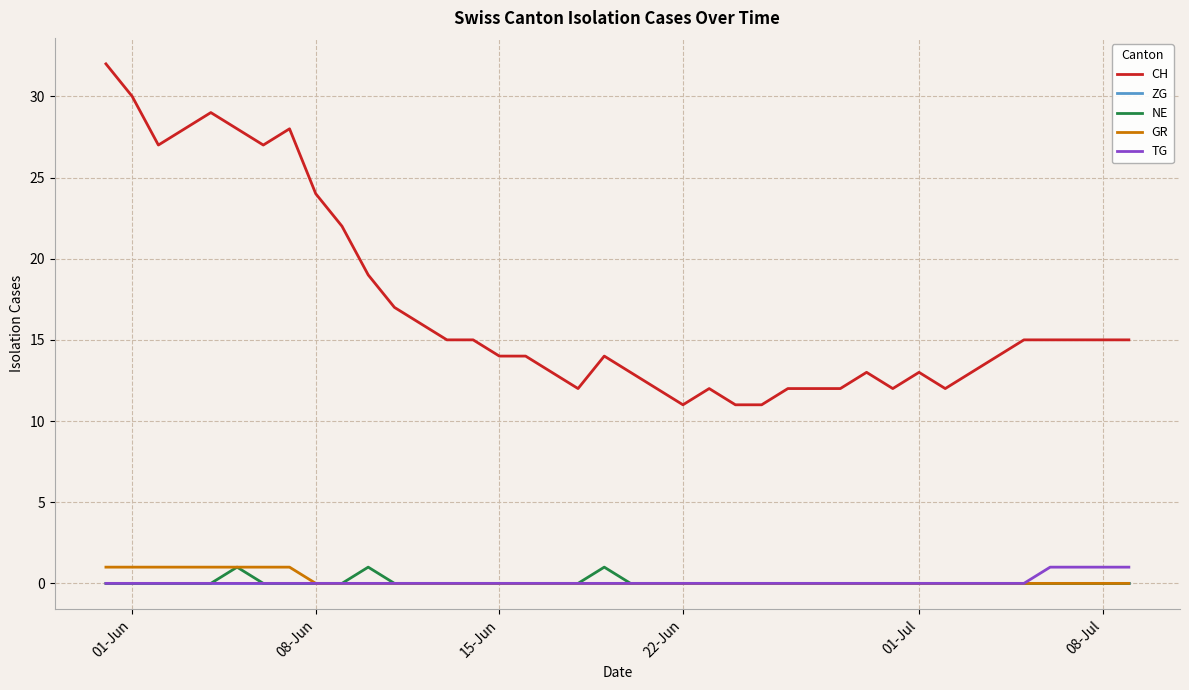

Which series has the widest spread of values?

CH